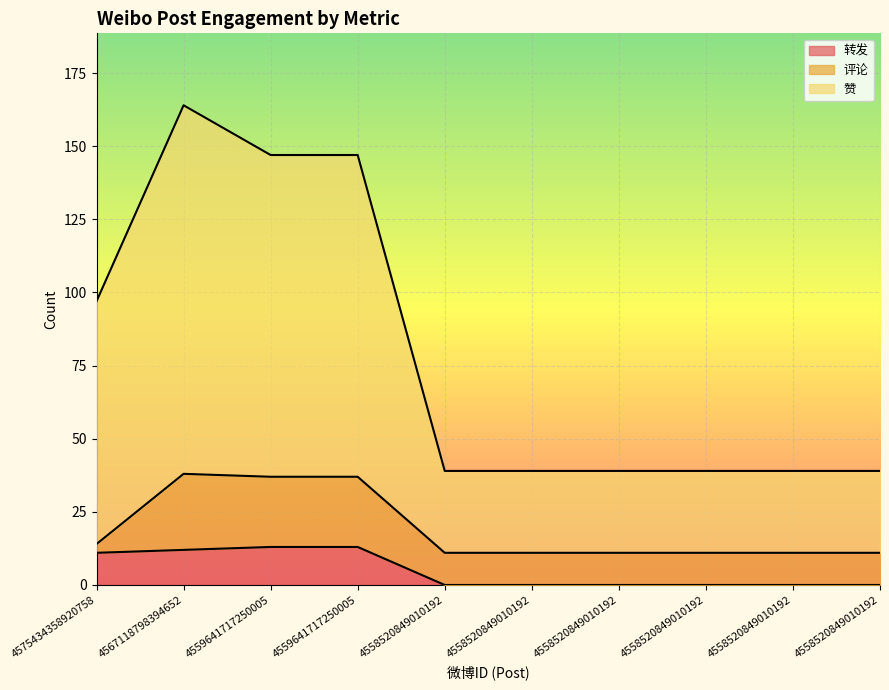

What are all the series names shown in the legend?

转发, 评论, 赞